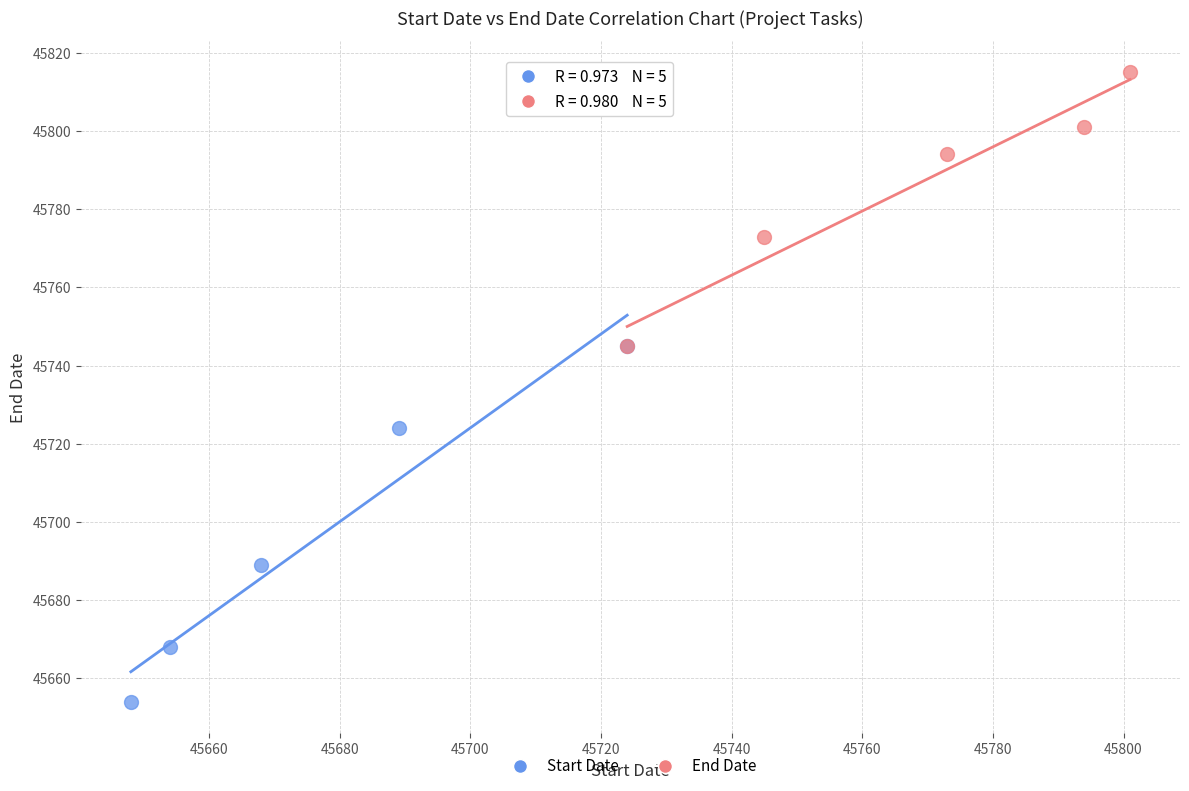

Which series contains the highest Y value?

End Date